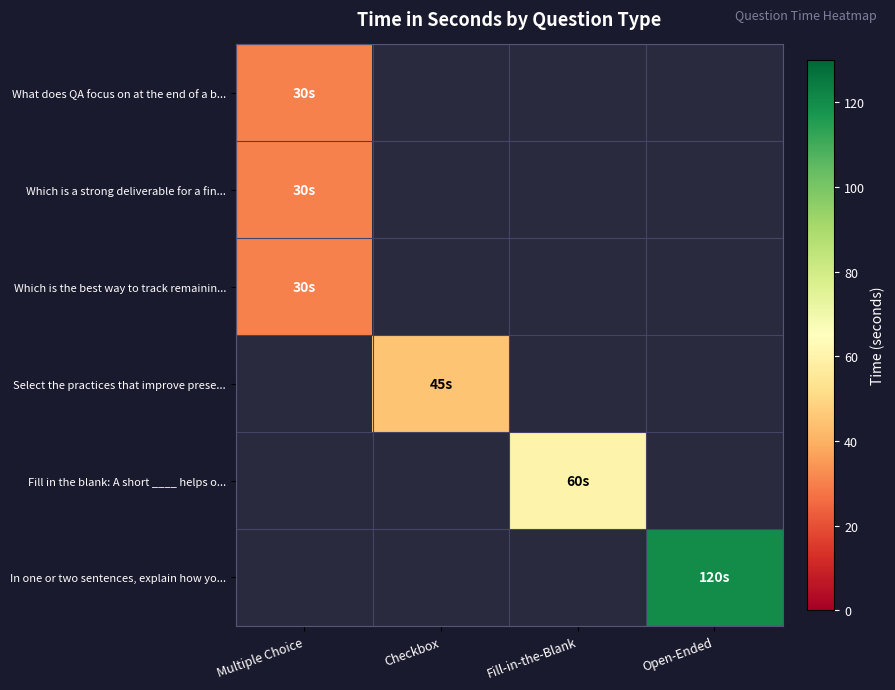

List the series in order of their peak value, lowest first.

What does QA focus on at the end of a b..., Which is a strong deliverable for a fin..., Which is the best way to track remainin..., Select the practices that improve prese..., Fill in the blank: A short ____ helps o..., In one or two sentences, explain how yo...